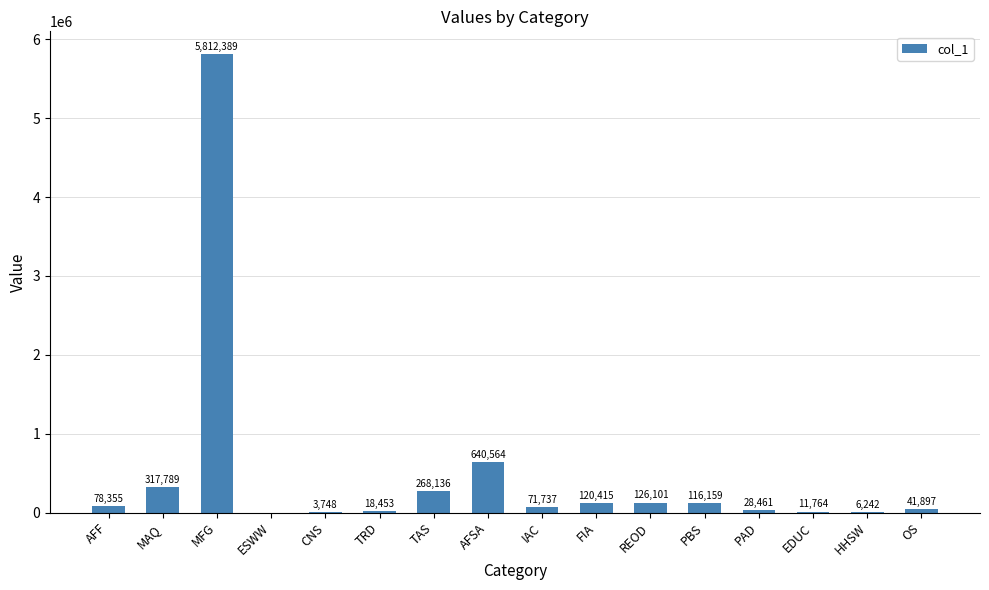

Where is the data nearest to the value 2906194?

AFSA